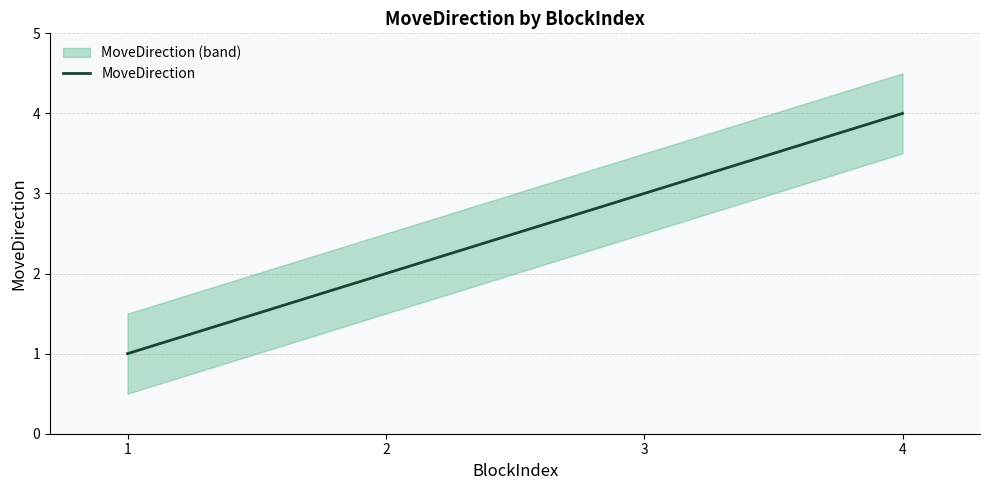

The chart shows a value of 1 at 3. True or false?

False